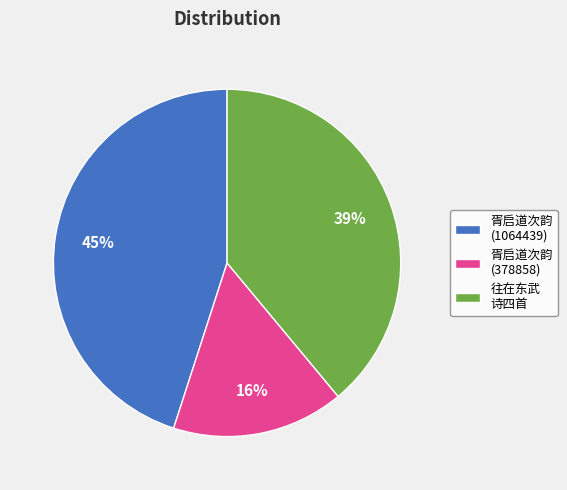

Approximately how many times larger is the value at 胥启道次韵 (378858) compared to 往在东武 诗四首?

0.4